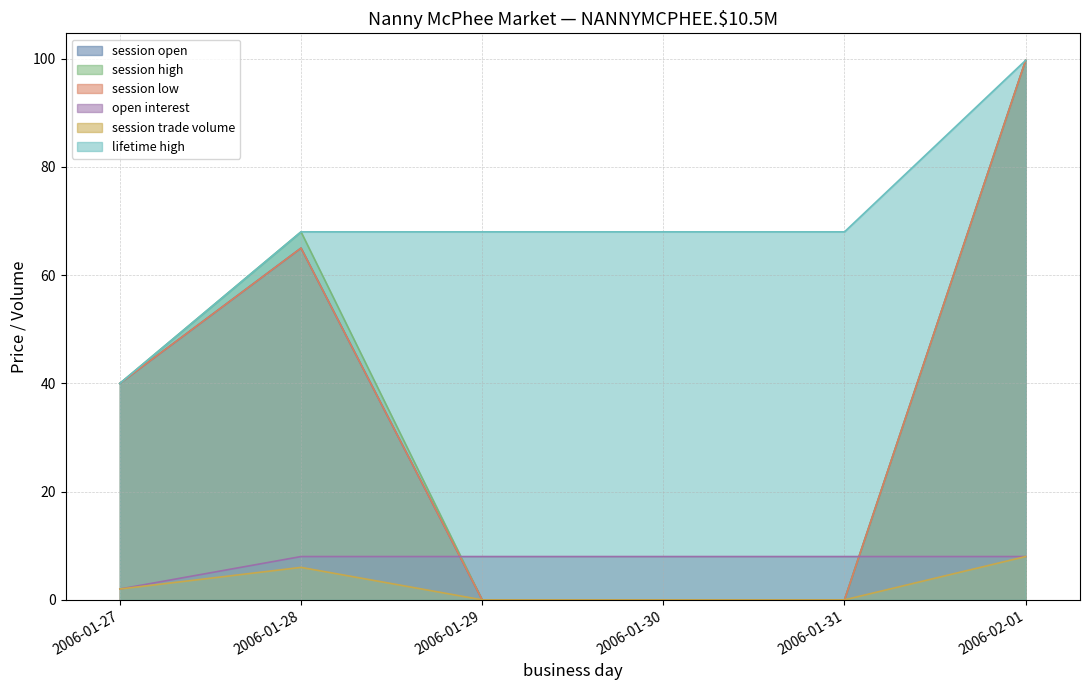

Where is the first local maximum for session trade volume?

2006-01-28